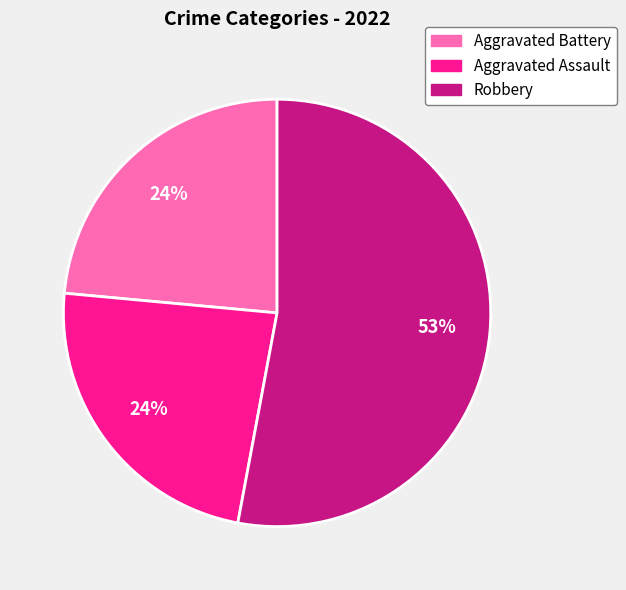

Count the number of slices in the pie.

3